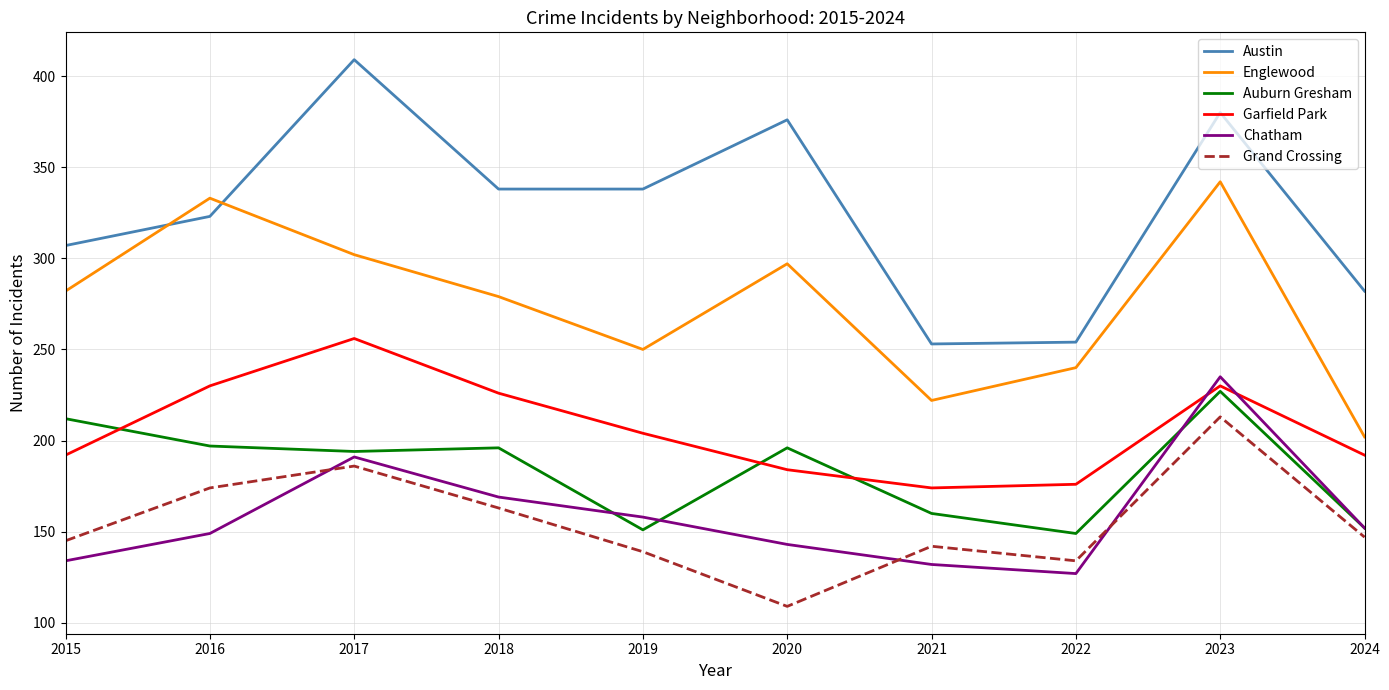

What is the difference between the Auburn Gresham values at 2017 and 2020?

2